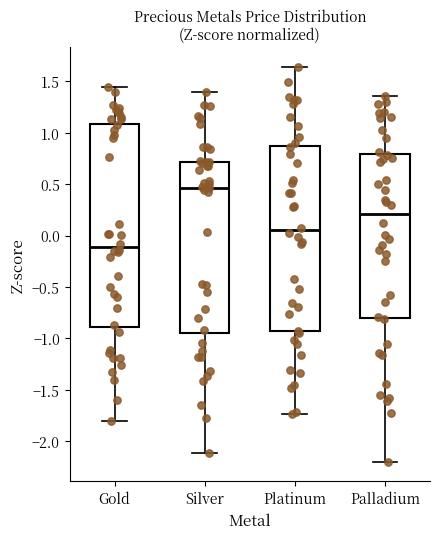

Reading left to right, read every box against the y-axis: the position of its median line, the range the box covers, and the ends of its whiskers. The values are not printed on the chart, so give them approximately, as read against the axis.

Gold: median -0.10, box -0.90 to 1.10, whiskers -1.80 to 1.45
Silver: median 0.45, box -0.95 to 0.70, whiskers -2.10 to 1.40
Platinum: median 0.05, box -0.95 to 0.90, whiskers -1.75 to 1.65
Palladium: median 0.20, box -0.80 to 0.80, whiskers -2.20 to 1.35